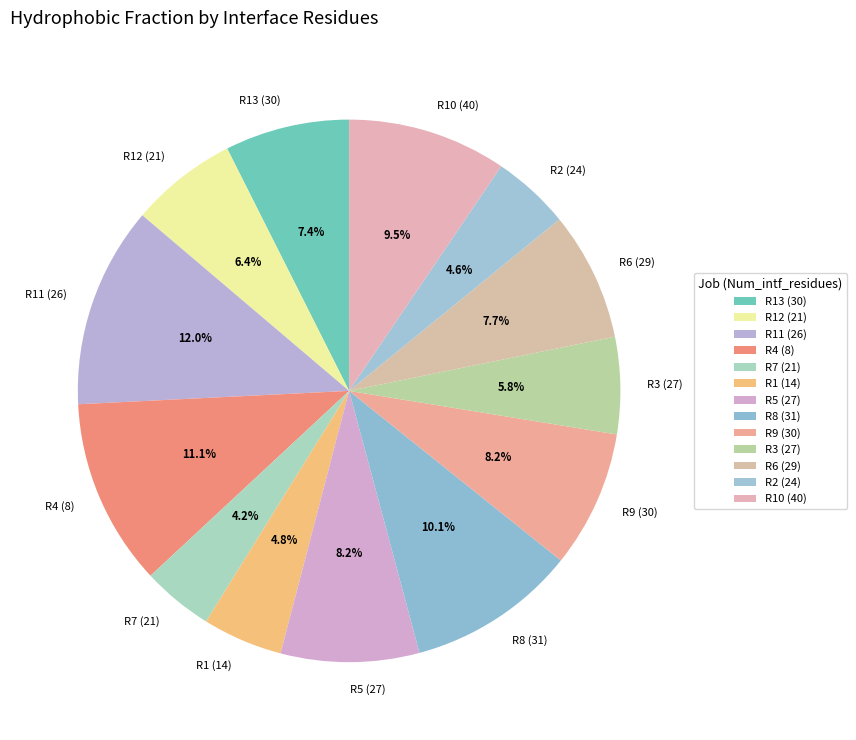

What is the largest slice in the pie chart?

R11 (26)